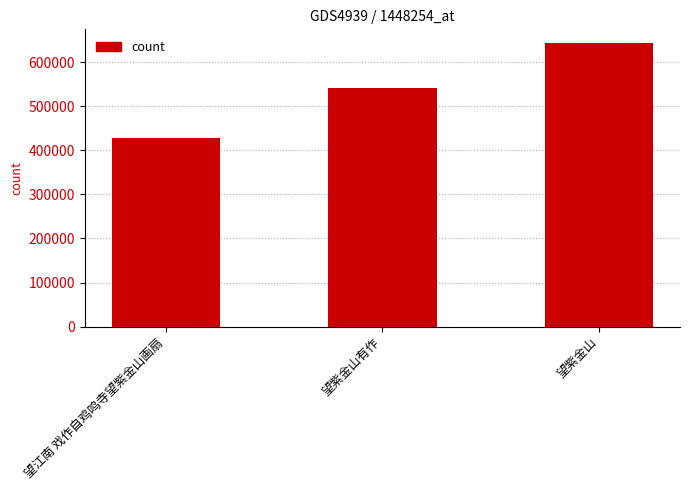

Reading right to left, transcribe all the data shown in this chart.

望紫金山=642823	望紫金山有作=542402	望江南 戏作自鸡鸣寺望紫金山画扇=428005